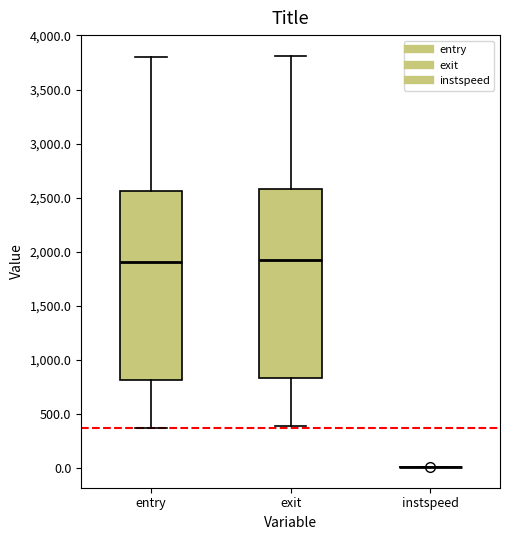

Reading left to right, read every box against the y-axis: the position of its median line, the range the box covers, and the ends of its whiskers. The values are not printed on the chart, so give them approximately, as read against the axis.

entry: median 1900, box 800 to 2550, whiskers 350 to 3800
exit: median 1900, box 850 to 2600, whiskers 400 to 3800
instspeed: box collapsed to a line at 0, whiskers 0 to 0